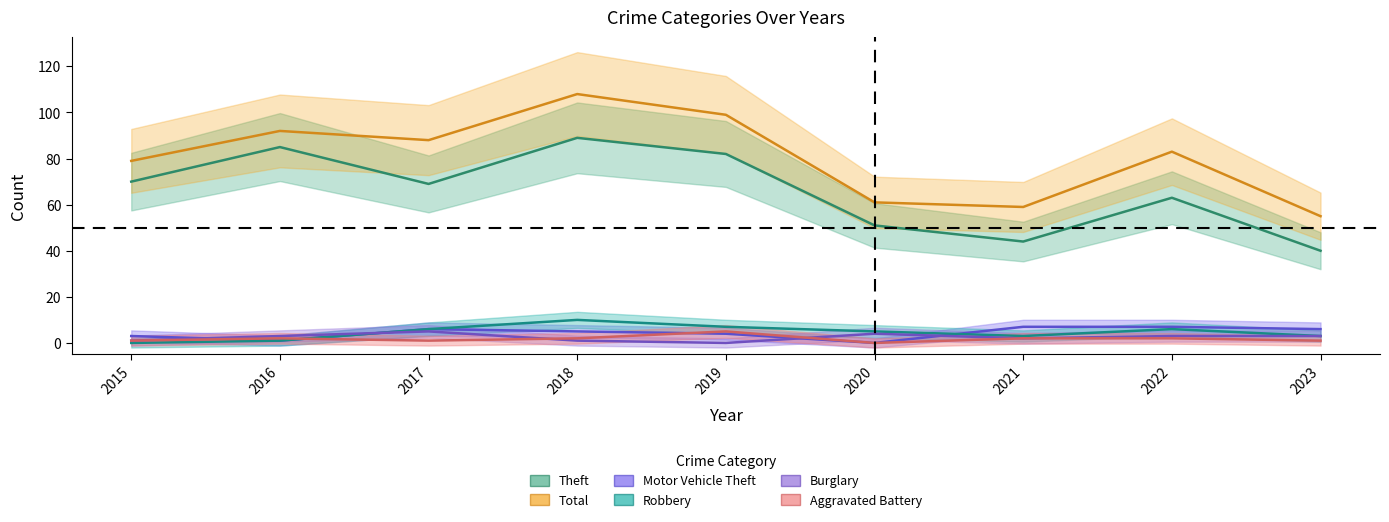

True or false: Theft has more than 1 interior local peaks.

True